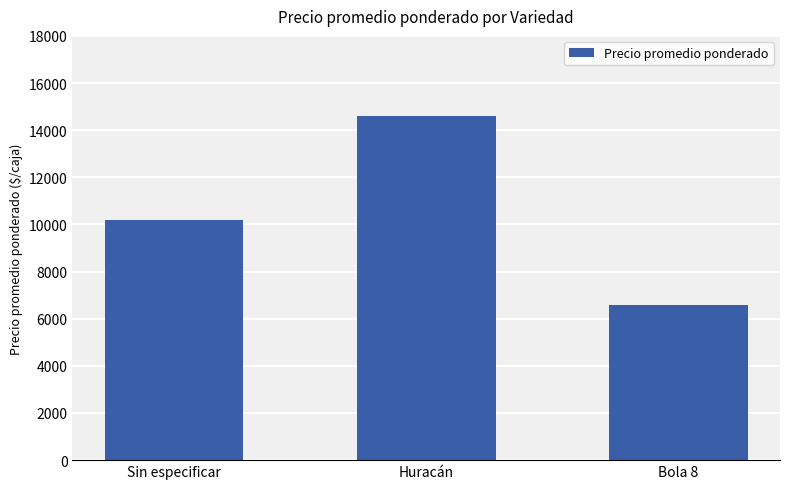

How many distinct data groups are displayed?

1